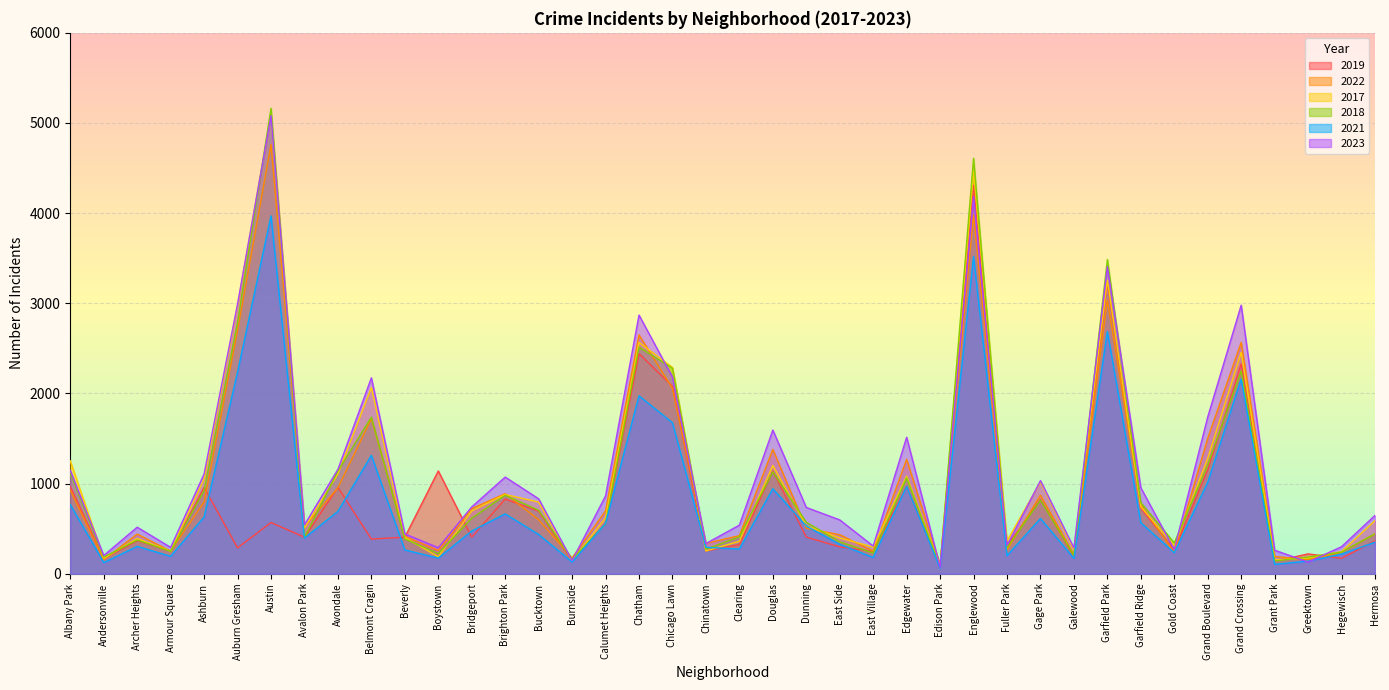

Which series has the largest total across all categories?

2023